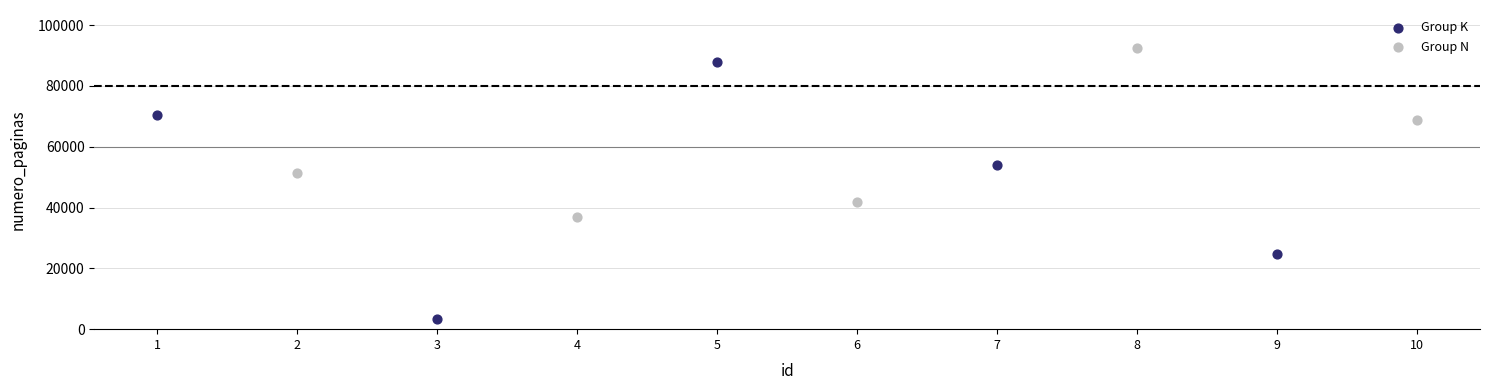

Which series has the largest Y range (max minus min)?

Group K